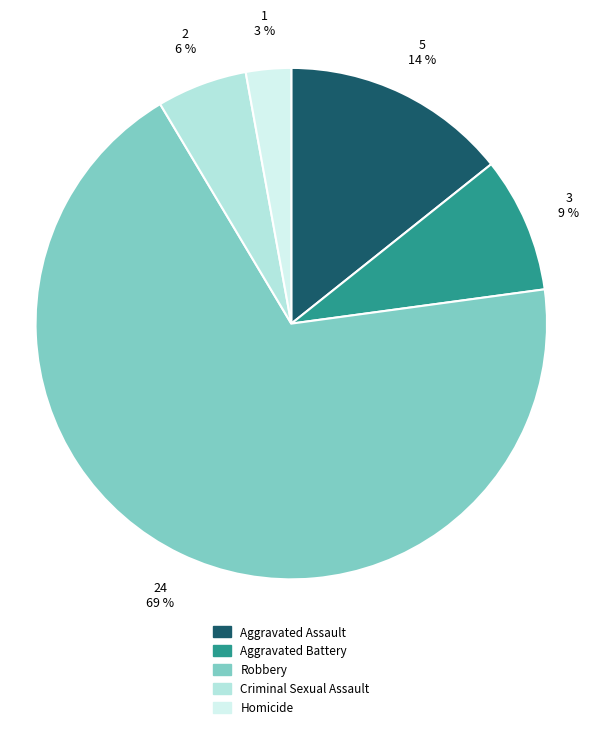

Count the number of slices in the pie.

5